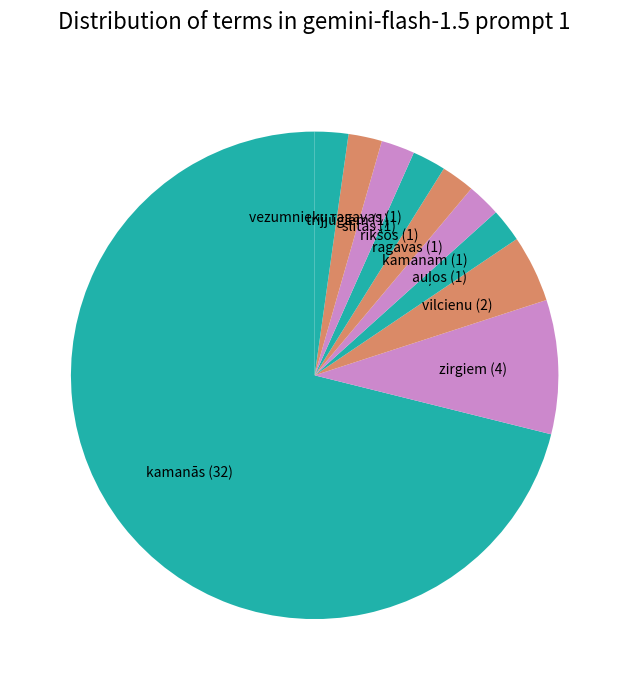

Combined, do vilcienu (2) and zirgiem (4) account for over 50%?

No